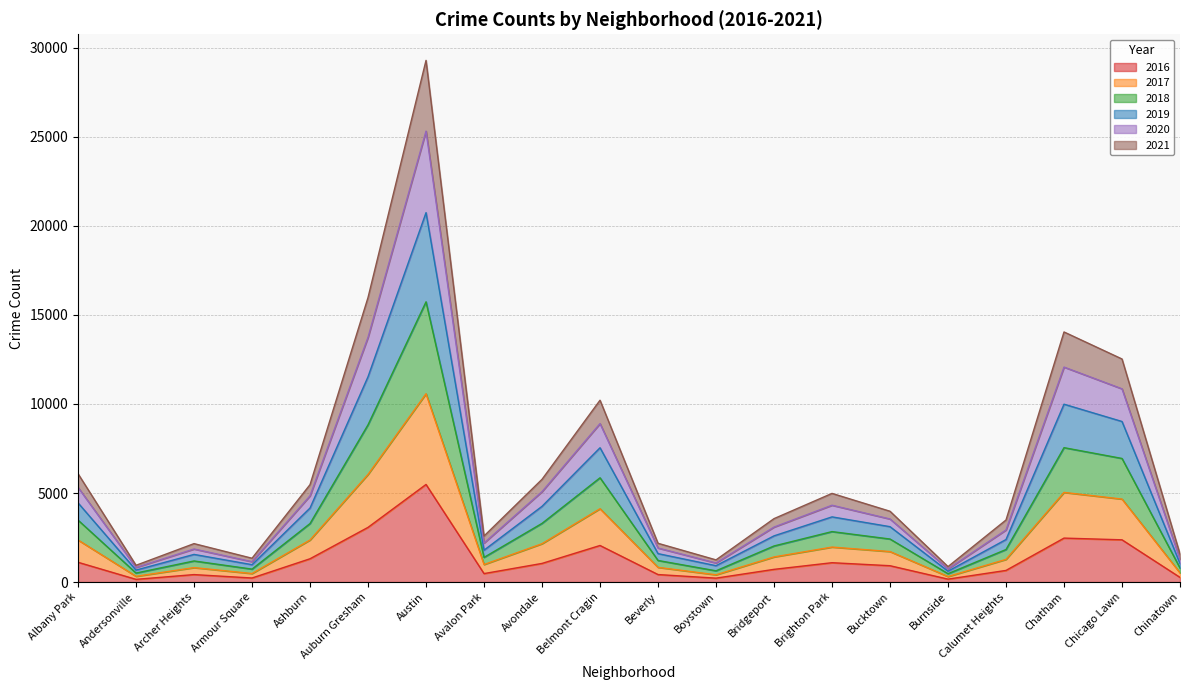

At which label does 2016 reach its peak?

Austin